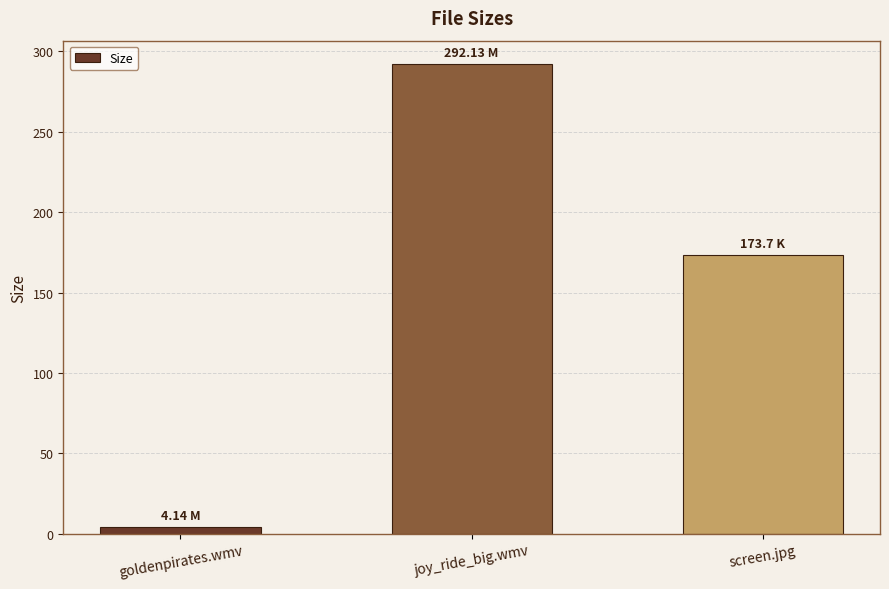

At which label does the data first exceed 173?

joy_ride_big.wmv